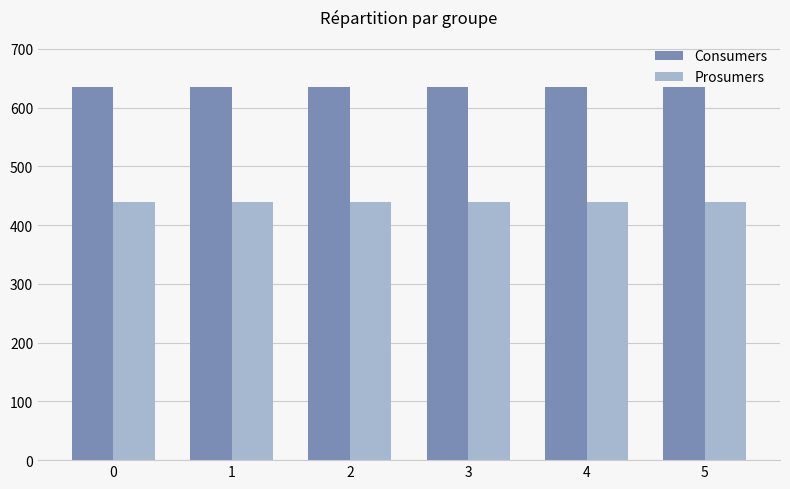

Which series has the largest total across all categories?

Consumers